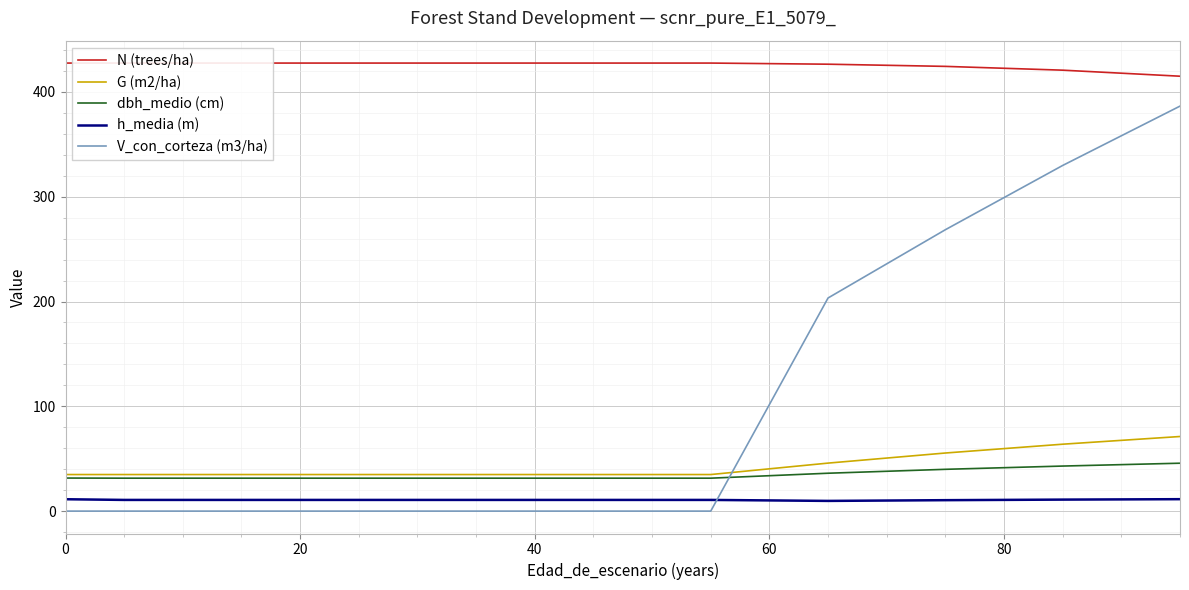

True or false: V_con_corteza (m3/ha) has more than 2 points higher than both neighbors.

False